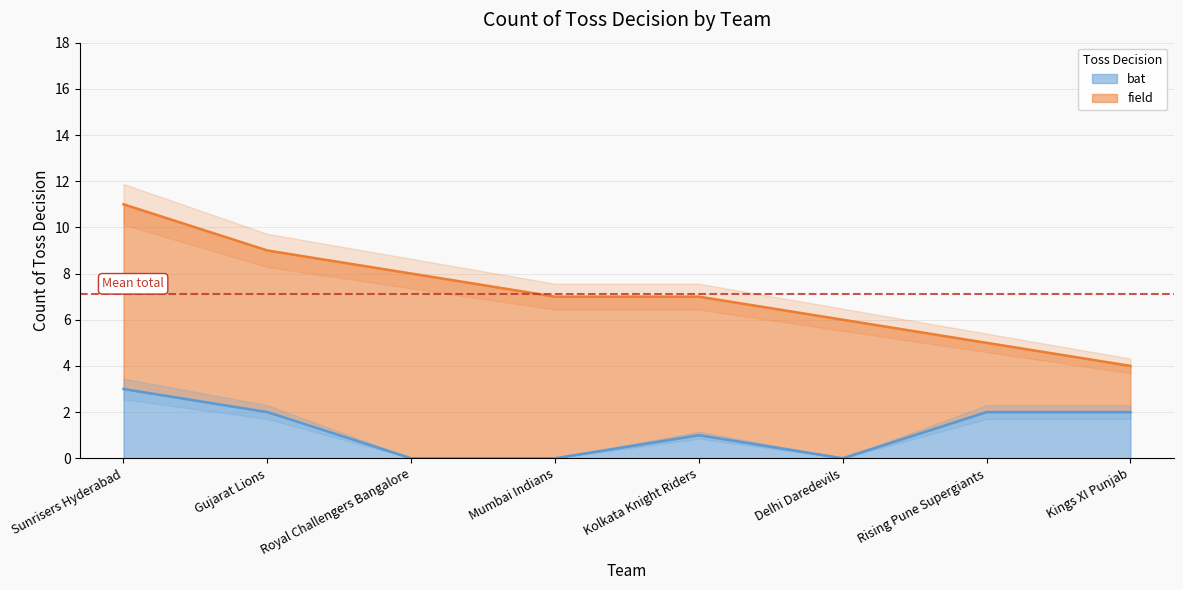

What is the difference between the maximum and minimum values?

3